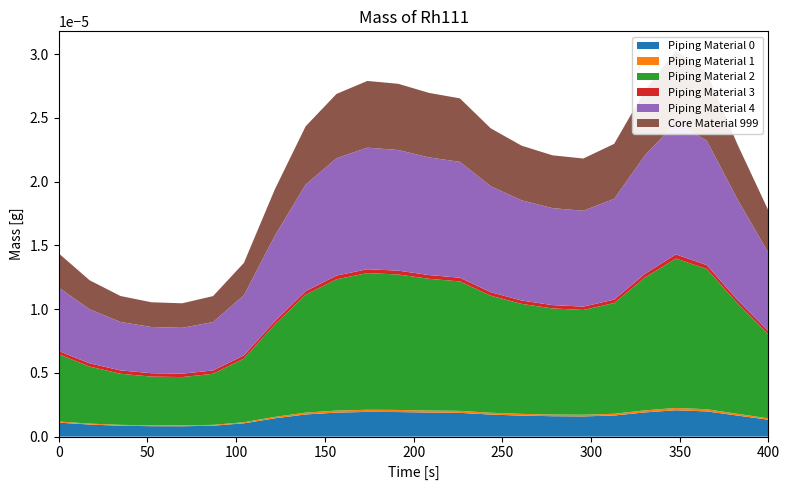

Reading left to right, extract all data points from this chart.

Piping Material 0: 0=1.1	1=0.9	2=0.9	3=0.8	4=0.8	5=0.9	6=1.0	7=1.4	8=1.7	9=1.9	10=1.9	11=1.9	12=1.9	13=1.9	14=1.7	15=1.6	16=1.6	17=1.6	18=1.7	19=1.9	20=2.1	21=2.0	22=1.7	23=1.3
Piping Material 1: 0=0.1	1=0.1	2=0.1	3=0.1	4=0.1	5=0.1	6=0.1	7=0.1	8=0.1	9=0.2	10=0.2	11=0.2	12=0.2	13=0.2	14=0.1	15=0.1	16=0.1	17=0.1	18=0.1	19=0.2	20=0.2	21=0.2	22=0.1	23=0.1
Piping Material 2: 0=5.3	1=4.5	2=4.0	3=3.8	4=3.8	5=4.0	6=5.0	7=7.2	8=9.3	9=10.3	10=10.7	11=10.6	12=10.3	13=10.2	14=9.2	15=8.6	16=8.3	17=8.2	18=8.7	19=10.4	20=11.7	21=11.0	22=8.7	23=6.6
Piping Material 3: 0=0.3	1=0.3	2=0.3	3=0.3	4=0.3	5=0.3	6=0.3	7=0.3	8=0.3	9=0.3	10=0.3	11=0.3	12=0.3	13=0.3	14=0.3	15=0.3	16=0.3	17=0.3	18=0.3	19=0.3	20=0.3	21=0.3	22=0.3	23=0.2
Piping Material 4: 0=5.0	1=4.2	2=3.8	3=3.6	4=3.6	5=3.8	6=4.7	7=6.7	8=8.4	9=9.2	10=9.5	11=9.5	12=9.2	13=9.1	14=8.3	15=7.9	16=7.6	17=7.5	18=7.9	19=9.3	20=10.3	21=9.8	22=7.9	23=6.1
Core Material 999: 0=2.7	1=2.3	2=2.0	3=1.9	4=1.9	5=2.0	6=2.5	7=3.6	8=4.6	9=5.0	10=5.2	11=5.2	12=5.1	13=5.0	14=4.5	15=4.3	16=4.1	17=4.1	18=4.3	19=5.1	20=5.7	21=5.4	22=4.3	23=3.3